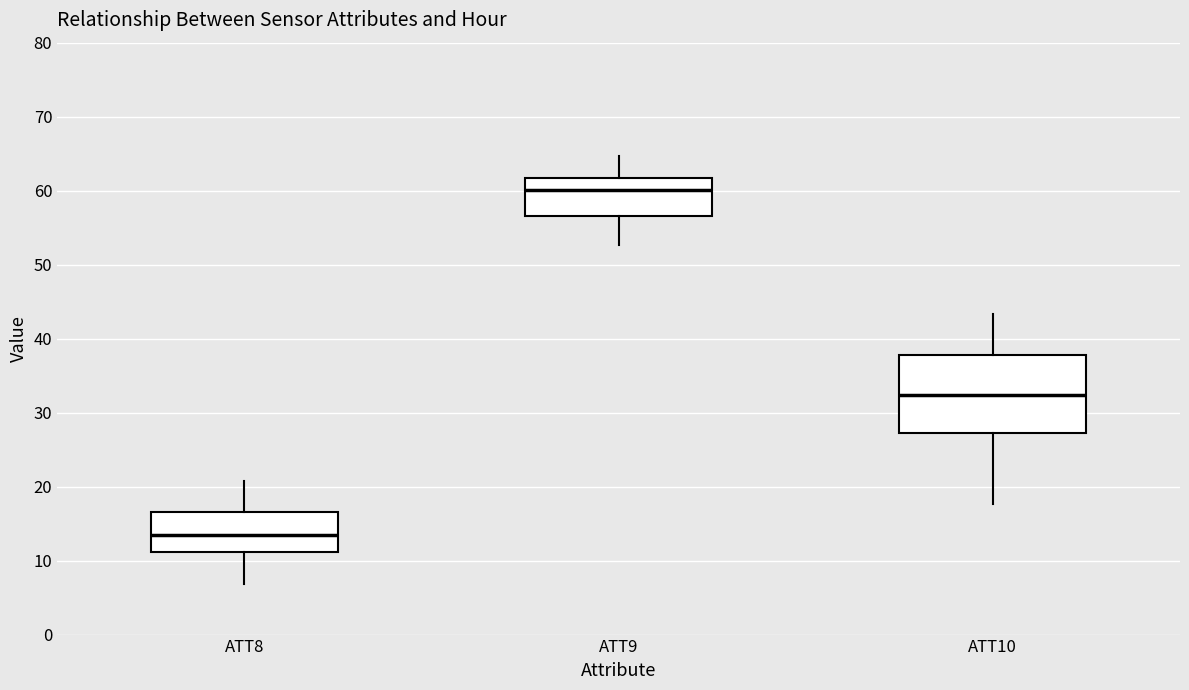

Where does the median line of the box for ATT9 sit on the y-axis? The values are not printed on the chart, so give them approximately, as read against the axis.

60